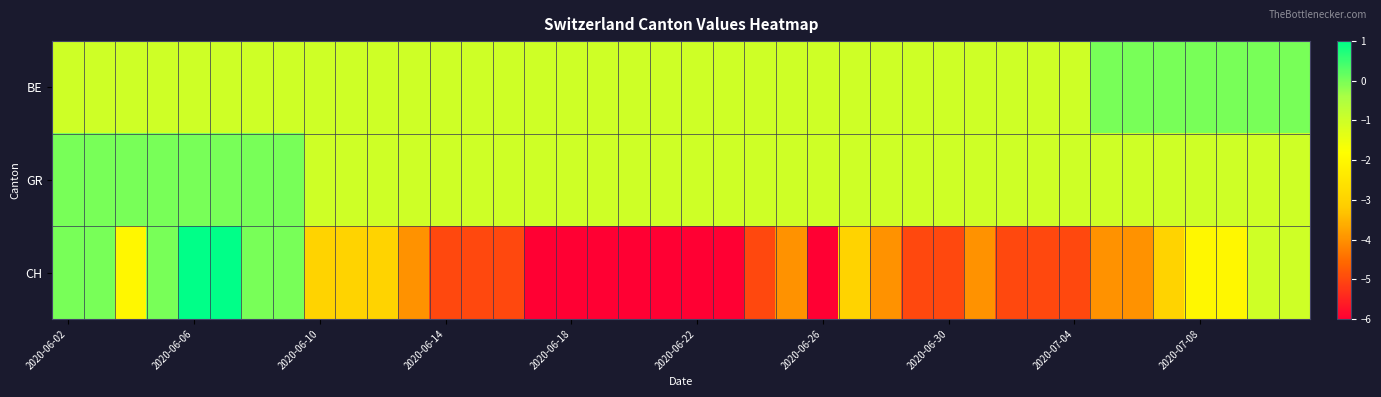

Reading right to left, extract all data points from this chart.

BE: 0	0	0	0	0	0	0	-1	-1	-1	-1	-1	-1	-1	-1	-1	-1	-1	-1	-1	-1	-1	-1	-1	-1	-1	-1	-1	-1	-1	-1	-1	-1	-1	-1	-1	-1	-1	-1	-1
GR: -1	-1	-1	-1	-1	-1	-1	-1	-1	-1	-1	-1	-1	-1	-1	-1	-1	-1	-1	-1	-1	-1	-1	-1	-1	-1	-1	-1	-1	-1	-1	-1	0	0	0	0	0	0	0	0
CH: -1	-1	-2	-2	-3	-4	-4	-5	-5	-5	-4	-5	-5	-4	-3	-6	-4	-5	-6	-6	-6	-6	-6	-6	-6	-5	-5	-5	-4	-3	-3	-3	0	0	1	1	0	-2	0	0